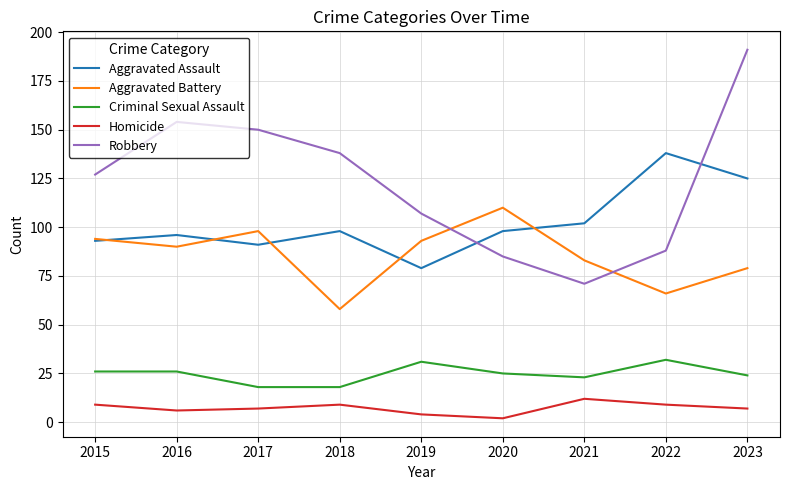

Which series changed the most between 2018 and 2022?

Robbery